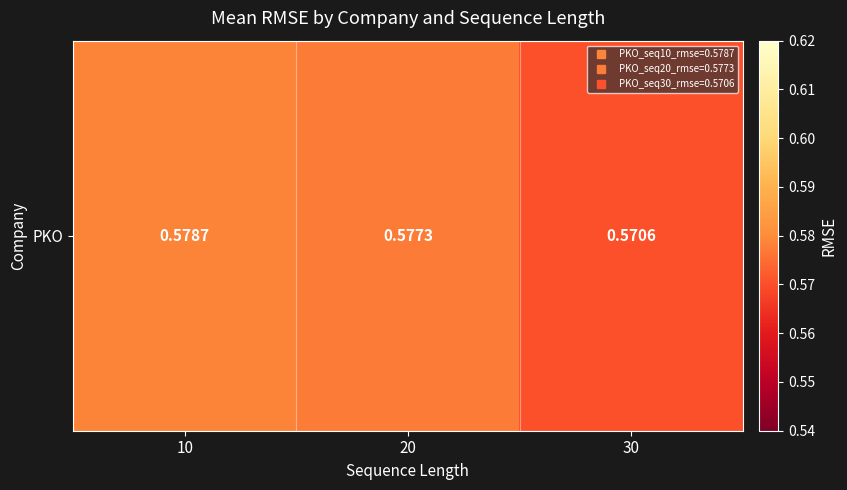

Reading left to right, list all the values displayed in this chart.

0.6	0.6	0.6